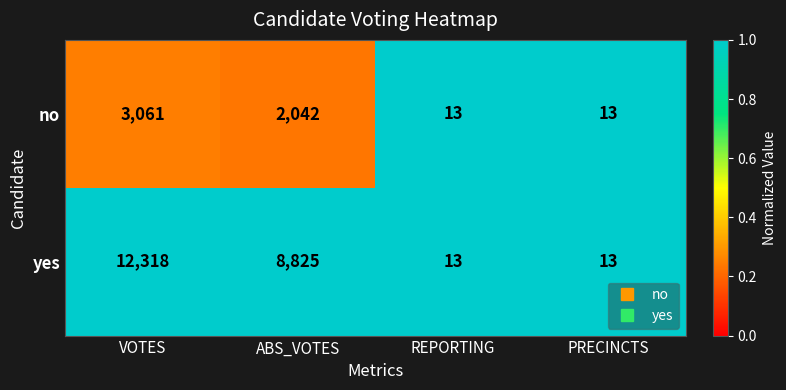

Reading right to left, list all the values displayed in this chart.

no: 13	13	2042	3061
yes: 13	13	8825	12318